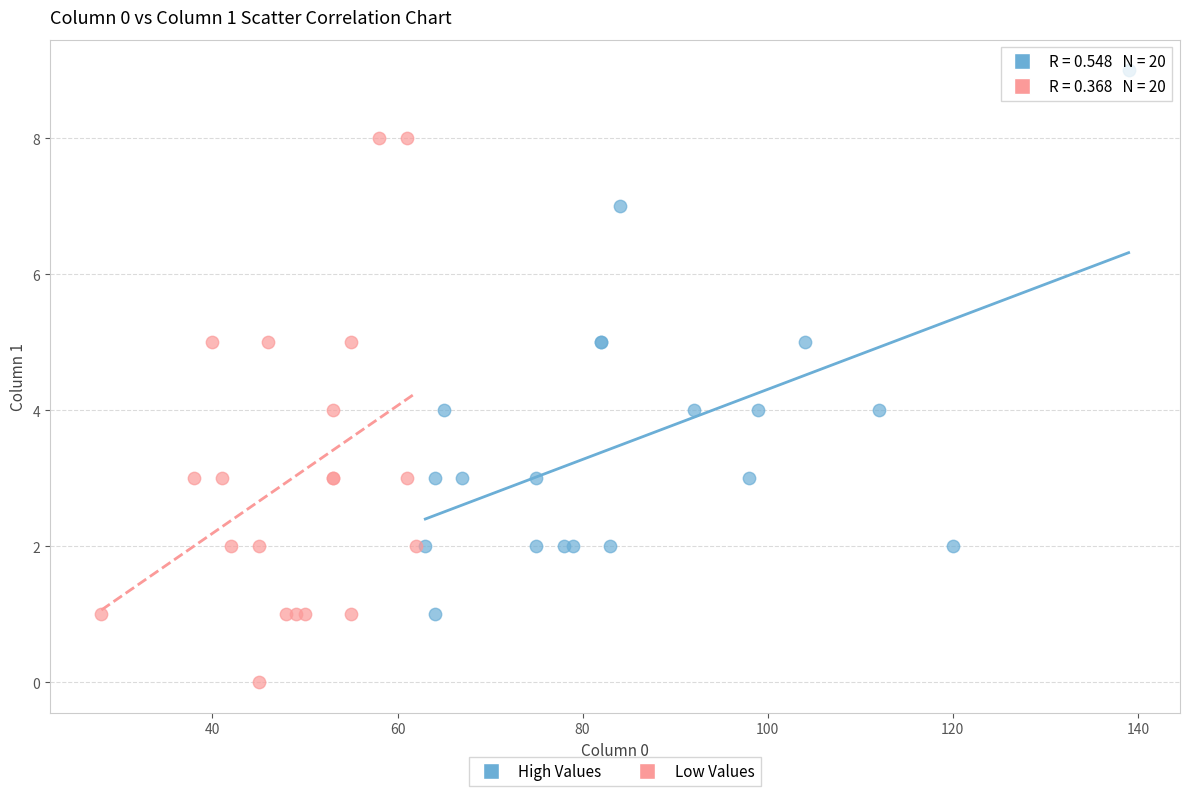

Which series reaches the maximum Y coordinate?

High Values